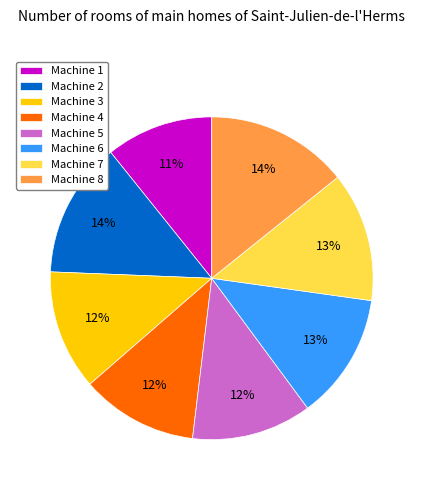

Which category has the smallest portion of the pie?

Machine 1